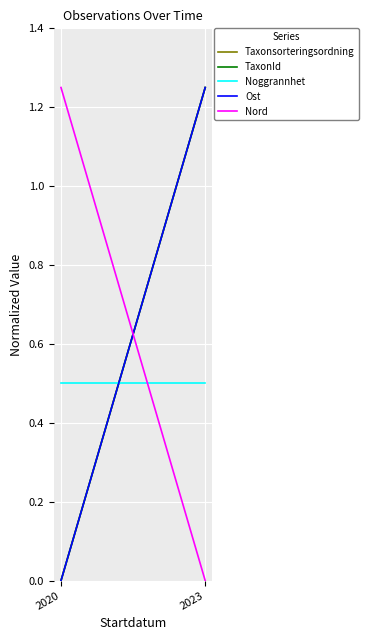

Which series has the largest total across all categories?

Taxonsorteringsordning